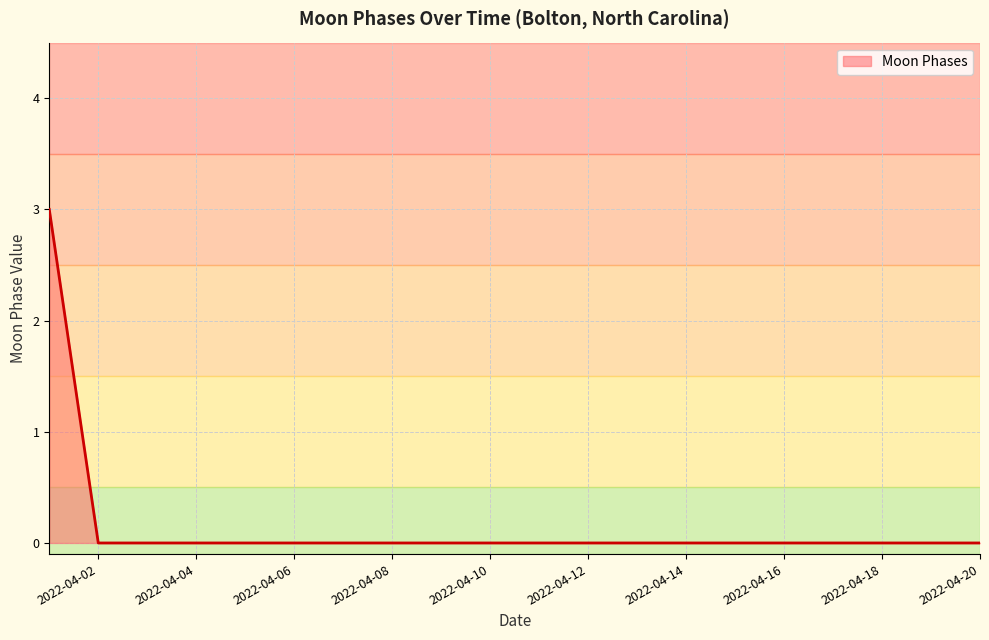

What is the difference between the maximum and minimum values?

3